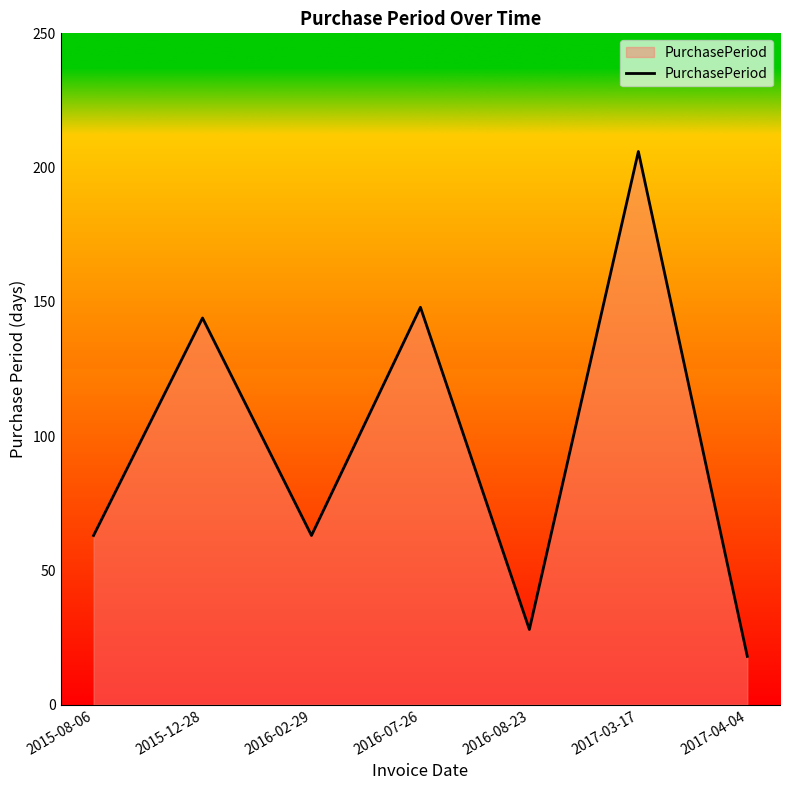

True or false: the data shows 110 at 2017-03-17.

False